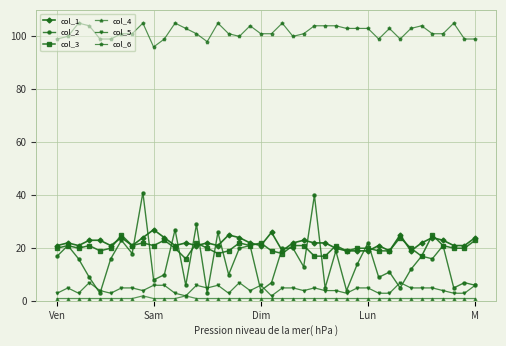

What is the value of the col_3 point at the 37th from the left?

21